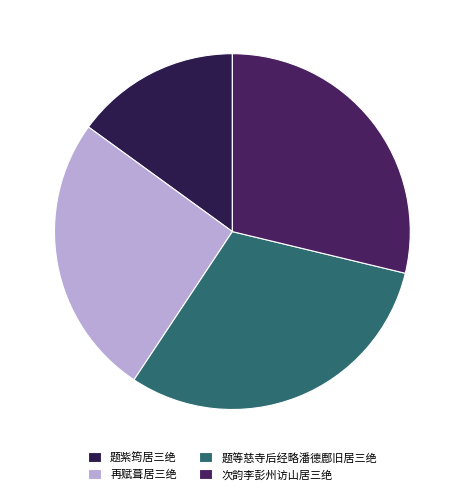

How many slices are in this pie chart?

4